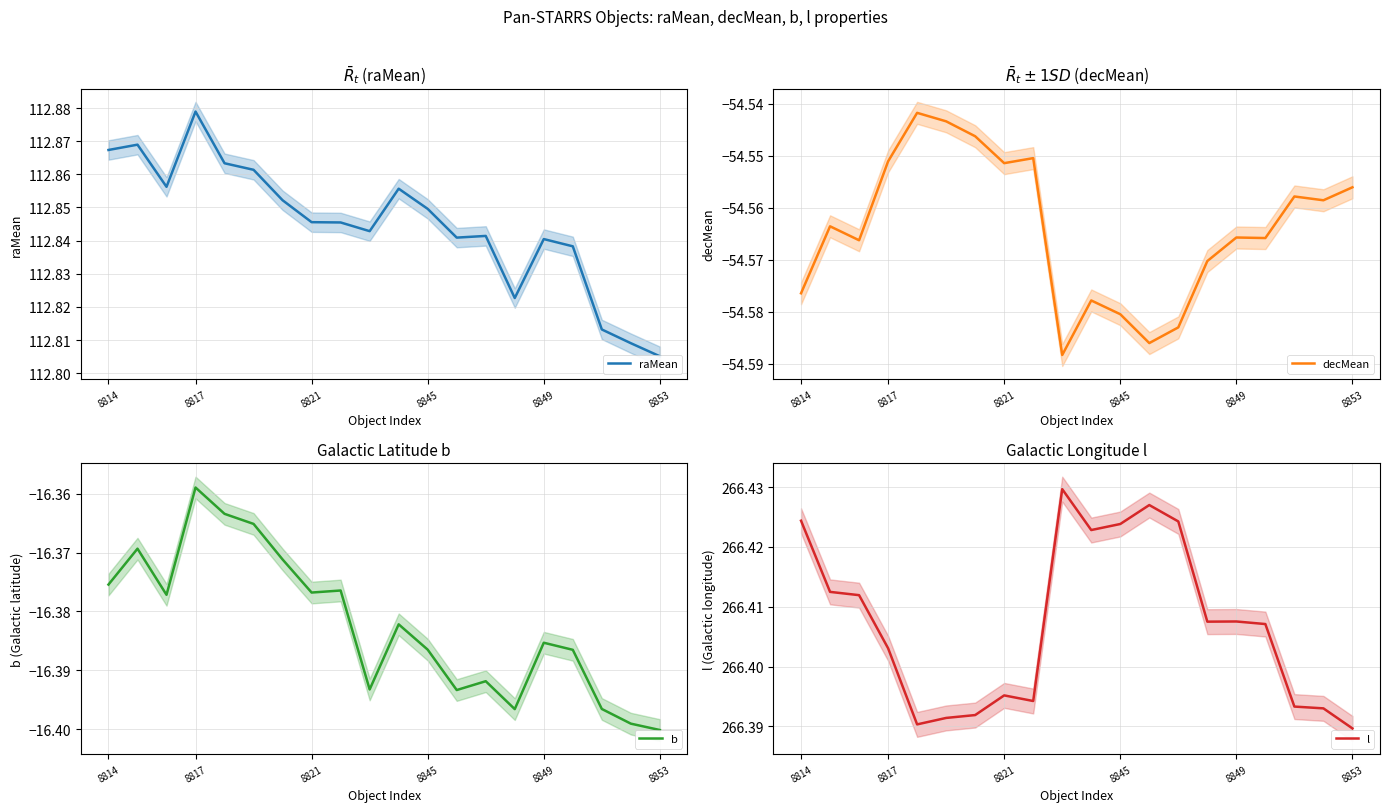

The value of raMean at 10 is 165.6. True or false?

False